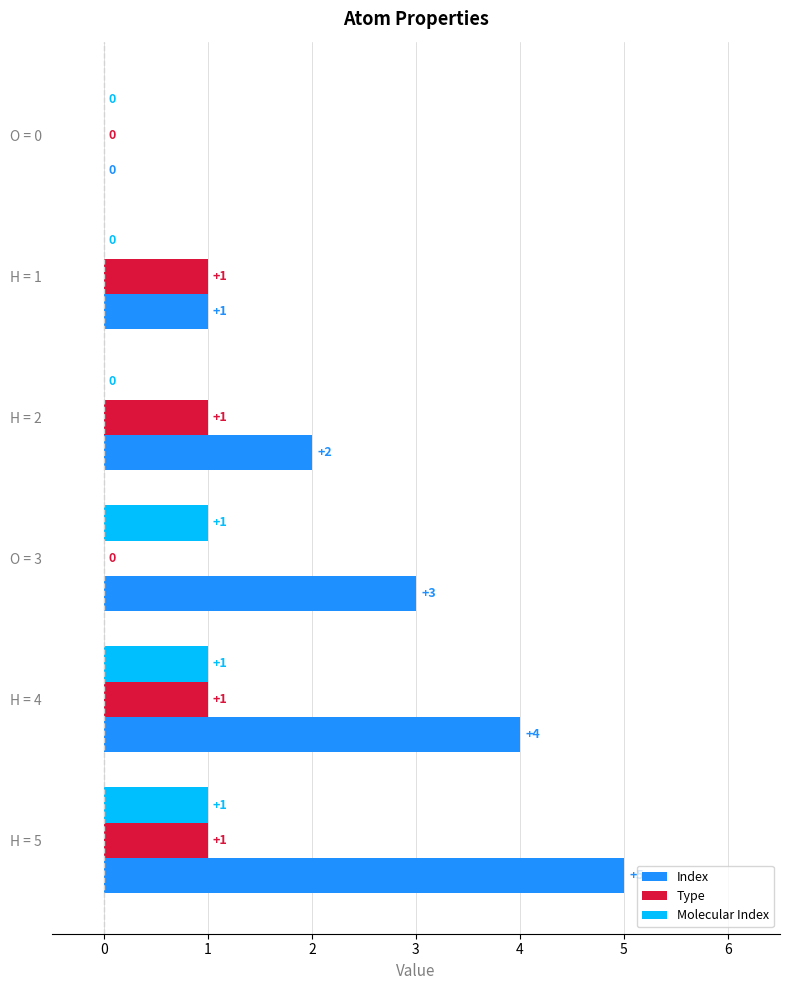

Which series changed the most between O = 0 and H = 4?

Index